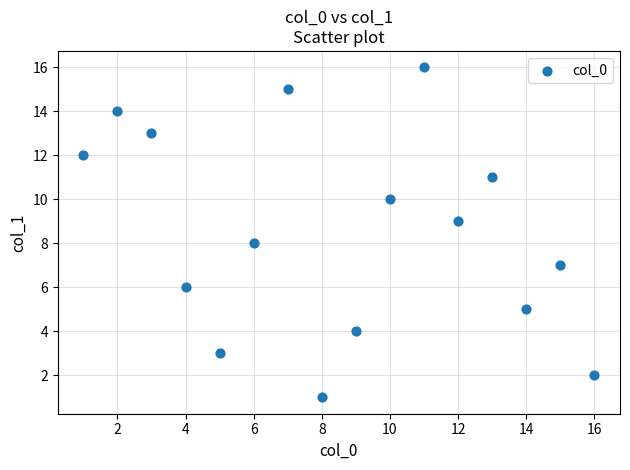

What is the range of X values (max minus min)?

15